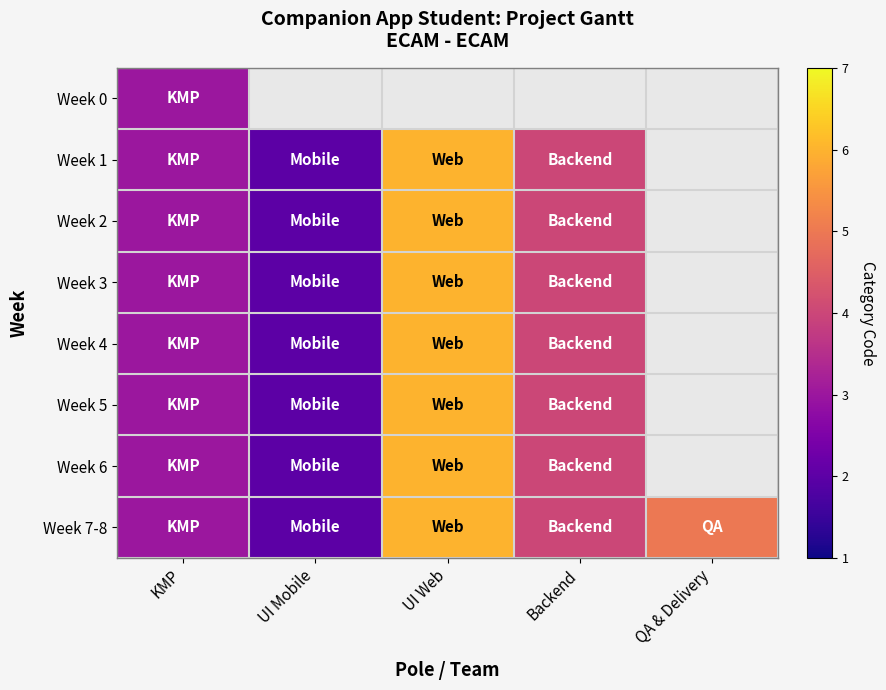

List the series in order of their overall mean, lowest first.

Week 0, Week 1, Week 2, Week 3, Week 4, Week 5, Week 6, Week 7-8